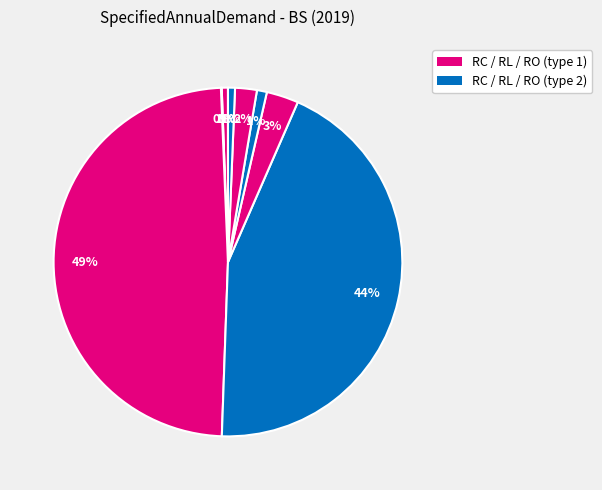

To the nearest percent, what is the difference between the largest and smallest slice percentages?

49%